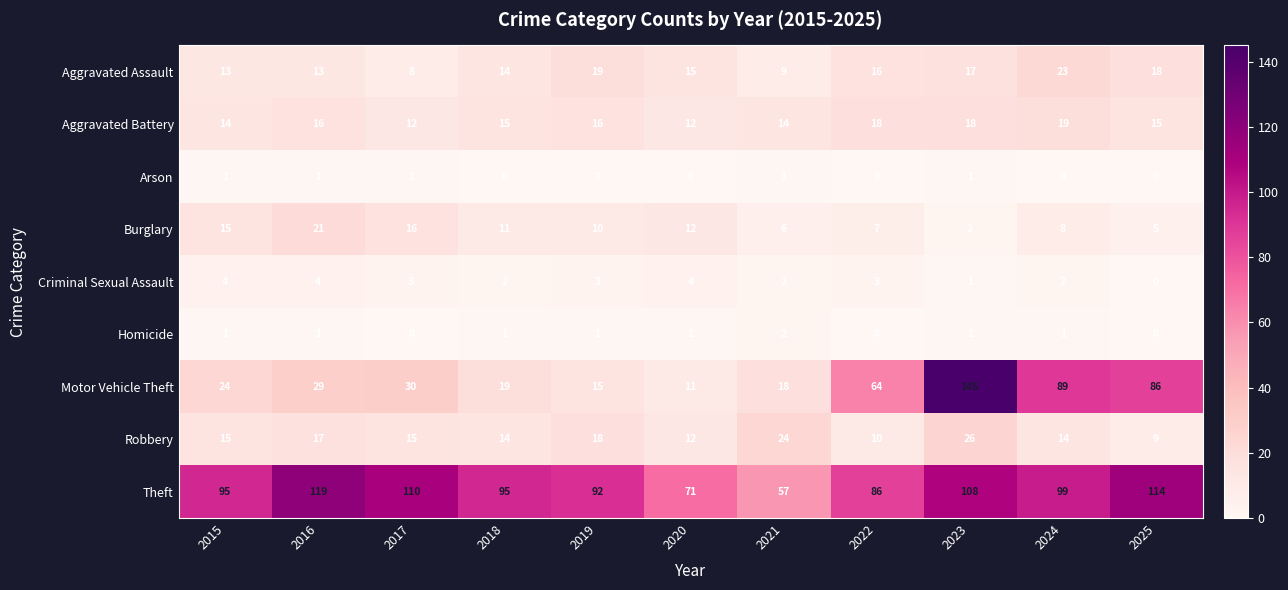

The Arson series shows 0 at 2022. True or false?

True